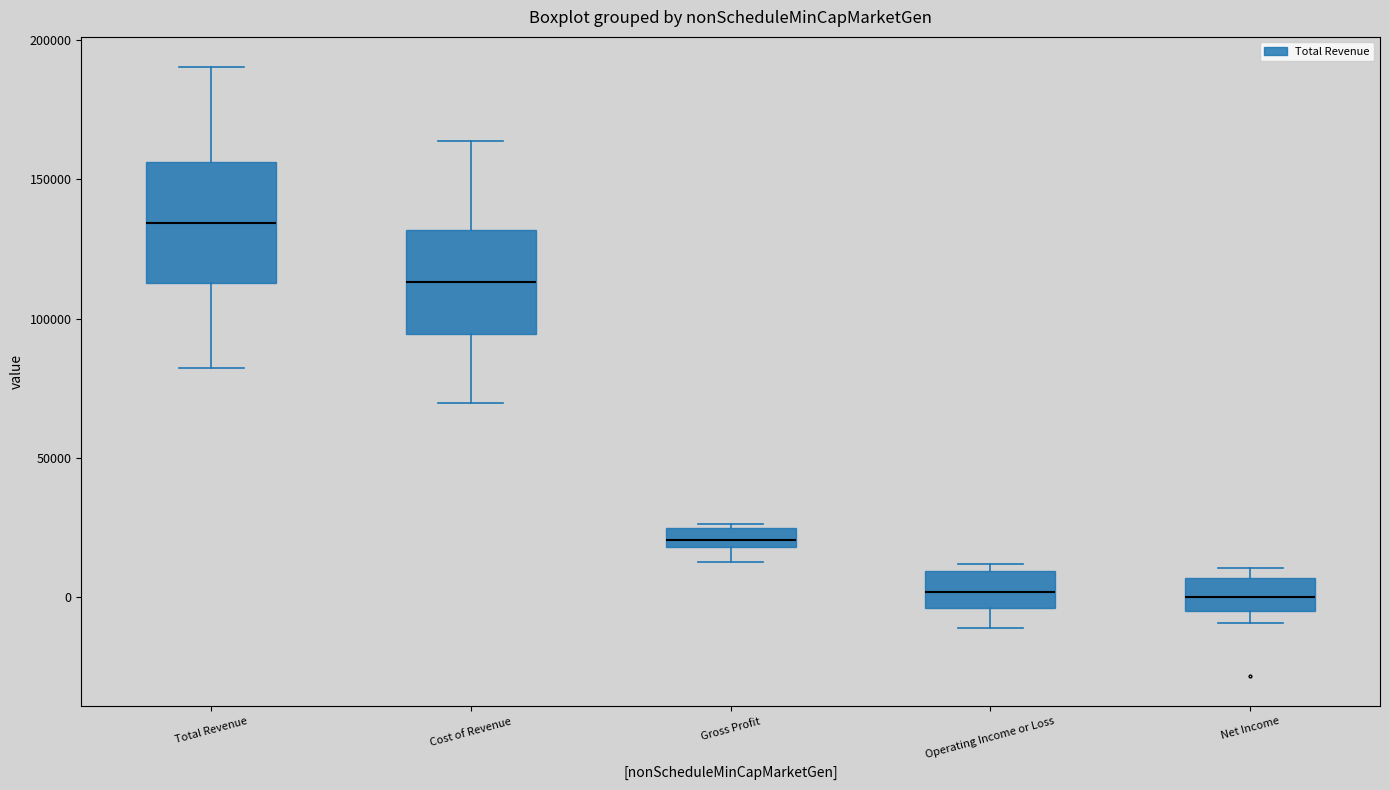

Comparing the boxes themselves (not the whiskers), which one is the tallest?

Total Revenue